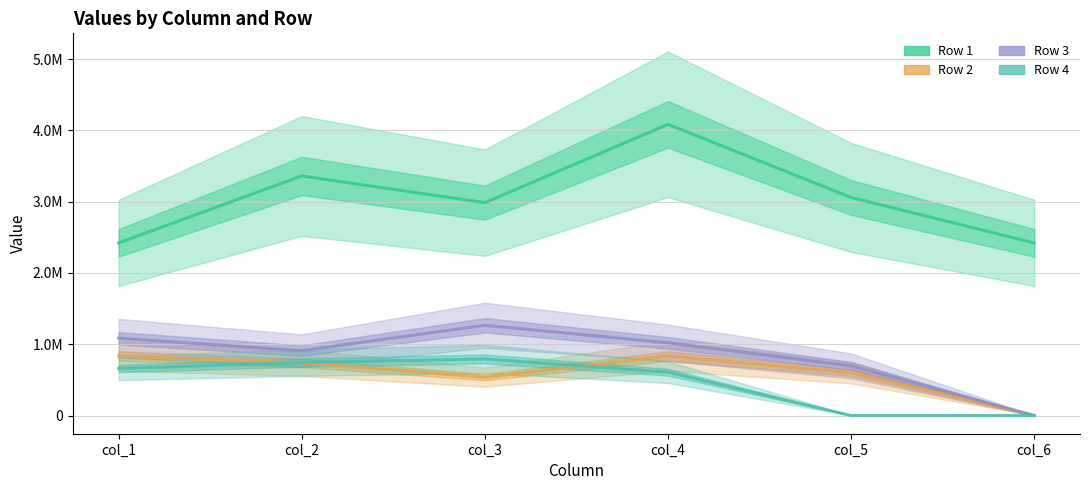

Reading left to right, extract all data points from this chart.

Row 1: col_1=2422342.0	col_2=3361214.0	col_3=2986643.0	col_4=4085710.0	col_5=3059720.6	col_6=2422342.0
Row 2: col_1=834664.0	col_2=739177.1	col_3=537956.6	col_4=834664.0	col_5=601525.0	col_6=0.0
Row 3: col_1=1084704.0	col_2=910876.0	col_3=1266282.1	col_4=1020295.0	col_5=696812.1	col_6=0.0
Row 4: col_1=660735.9	col_2=742704.5	col_3=793886.0	col_4=608255.0	col_5=0.0	col_6=0.0